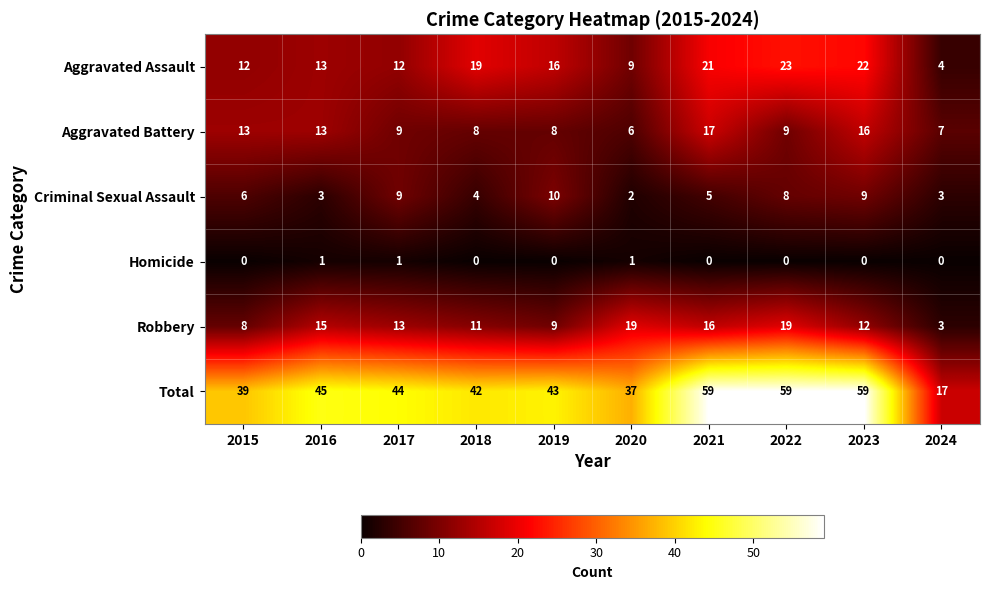

At 2018, list the series in order from smallest to largest.

Homicide, Criminal Sexual Assault, Aggravated Battery, Robbery, Aggravated Assault, Total